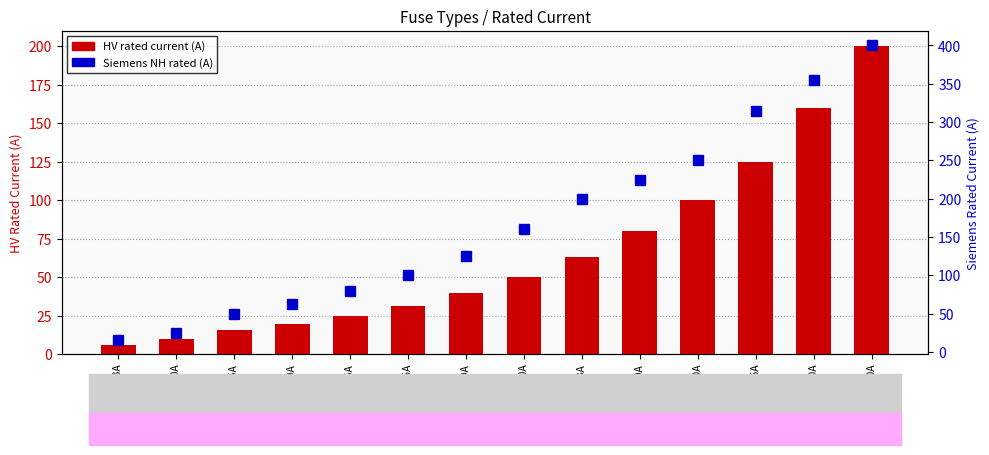

Which series has the largest total across all categories?

Siemens NH rated (A)